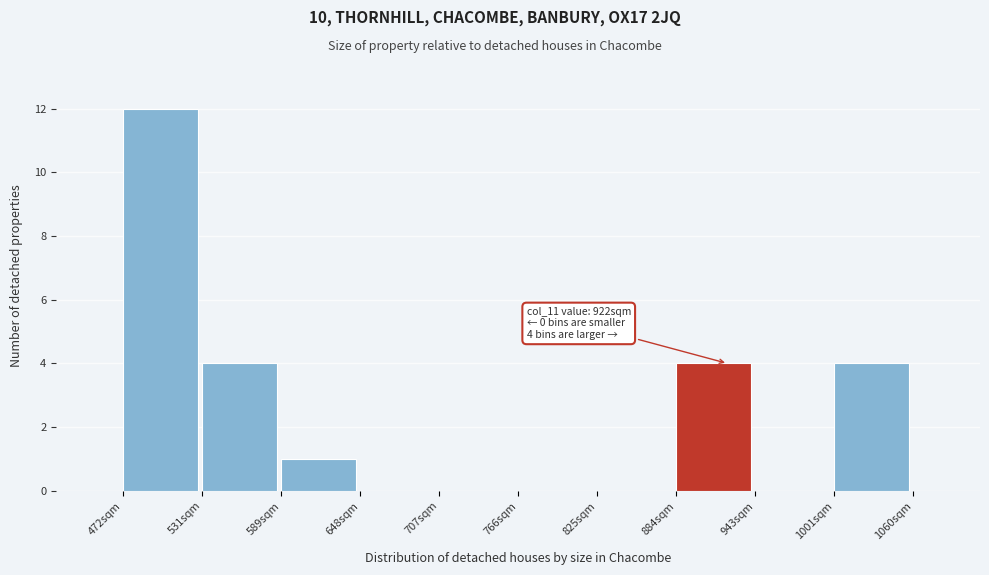

Over which range of the x-axis is the bar tallest?

470 to 530